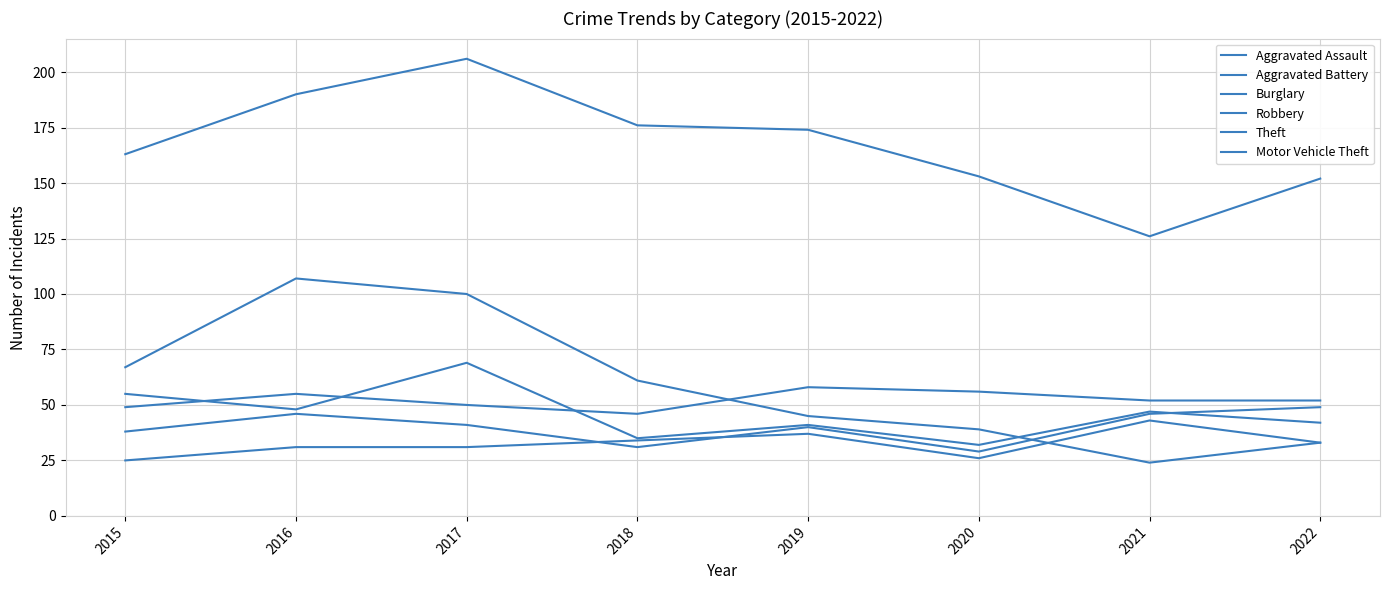

Reading left to right, what are all the values shown in this chart?

Aggravated Assault: 2015=25	2016=31	2017=31	2018=34	2019=37	2020=26	2021=43	2022=33
Aggravated Battery: 2015=49	2016=55	2017=50	2018=46	2019=58	2020=56	2021=52	2022=52
Burglary: 2015=67	2016=107	2017=100	2018=61	2019=45	2020=39	2021=24	2022=33
Robbery: 2015=55	2016=48	2017=69	2018=35	2019=41	2020=32	2021=47	2022=42
Theft: 2015=163	2016=190	2017=206	2018=176	2019=174	2020=153	2021=126	2022=152
Motor Vehicle Theft: 2015=38	2016=46	2017=41	2018=31	2019=40	2020=29	2021=46	2022=49